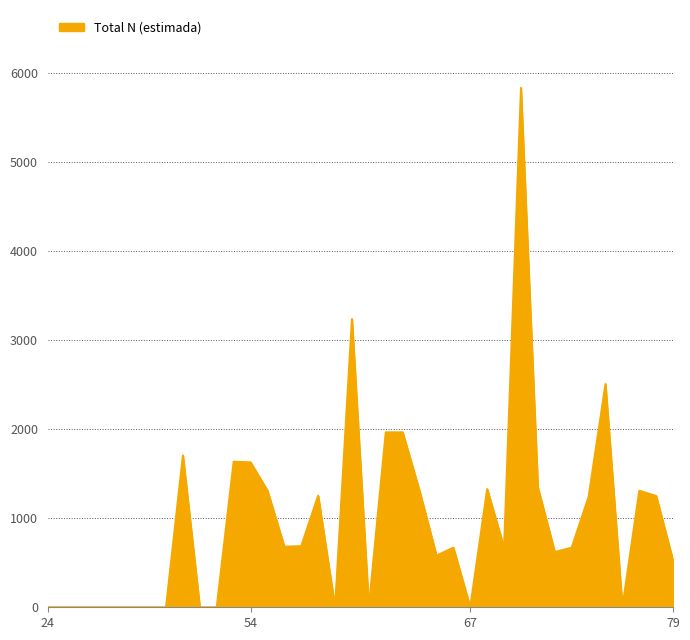

What is the difference between the maximum and minimum values?

5831